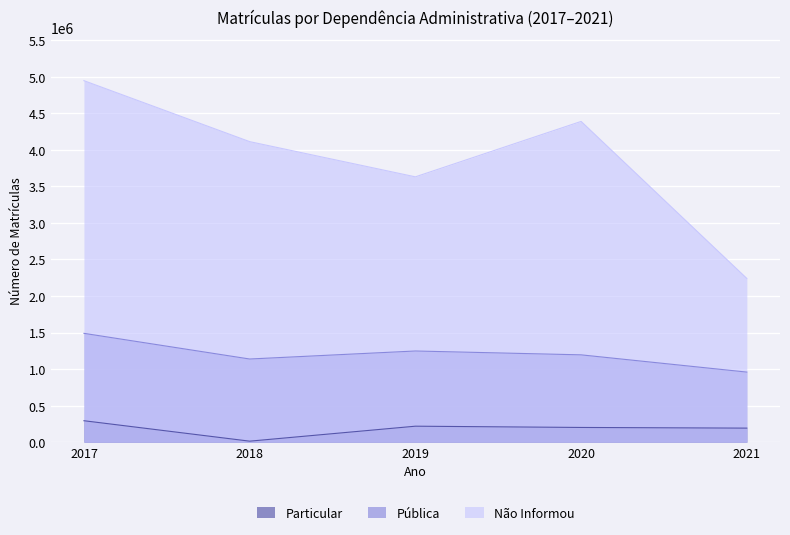

What is the value of the Não Informou point at the 2nd from the left?

4110755